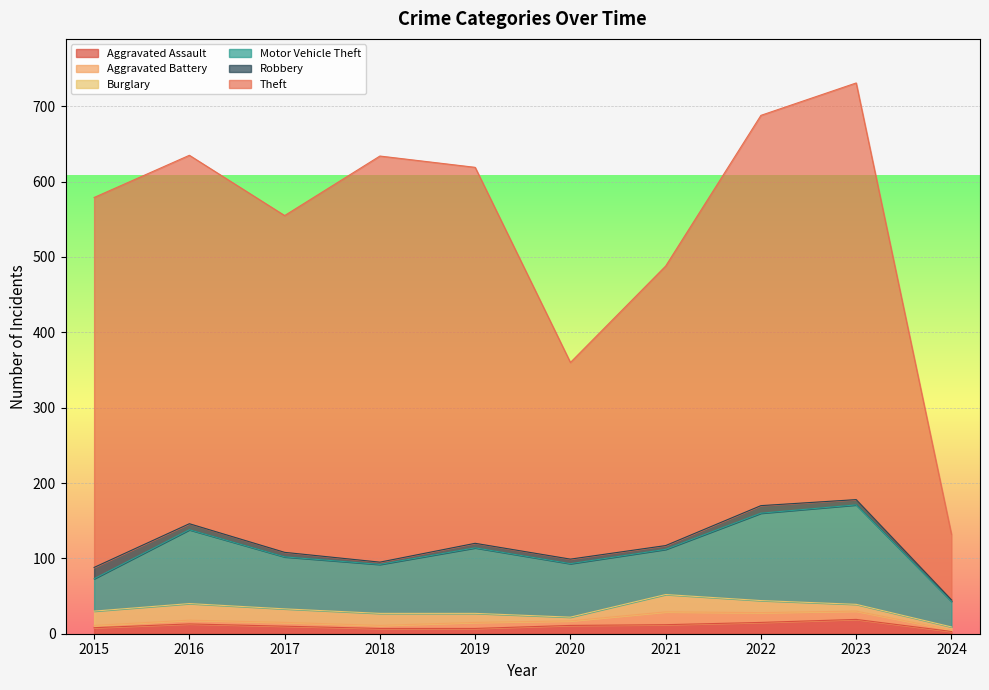

What are all the series names shown in the legend?

Aggravated Assault, Aggravated Battery, Burglary, Motor Vehicle Theft, Robbery, Theft